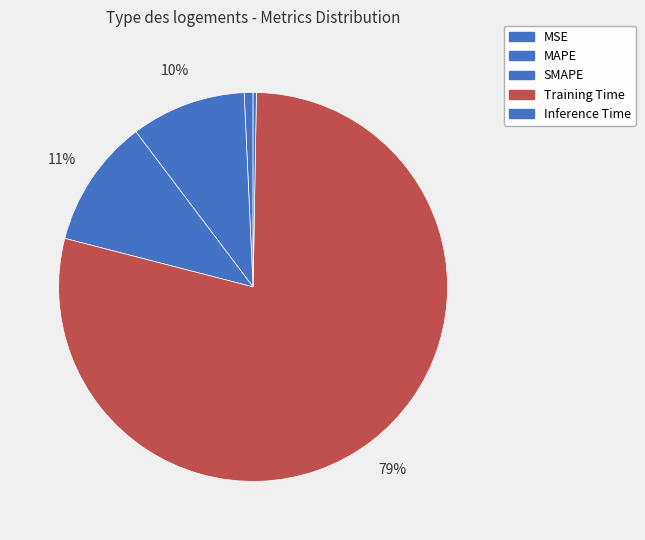

The Inference Time slice represents 0% of the pie. True or false?

True